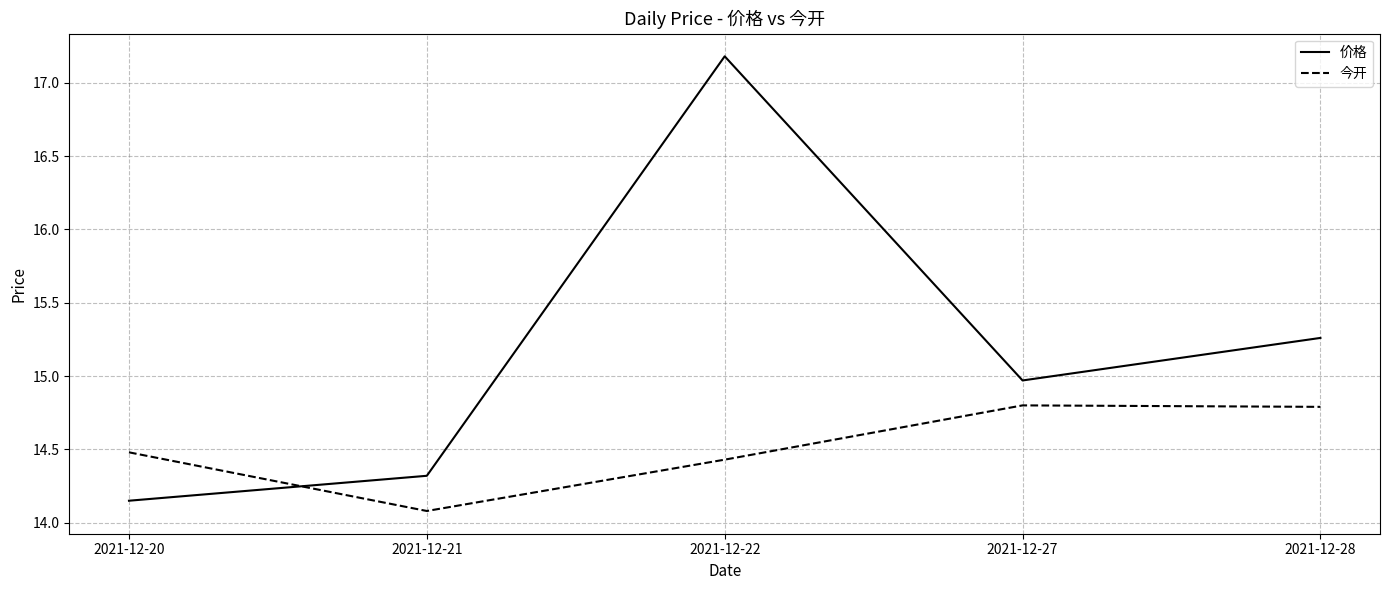

Which series has the widest spread of values?

价格